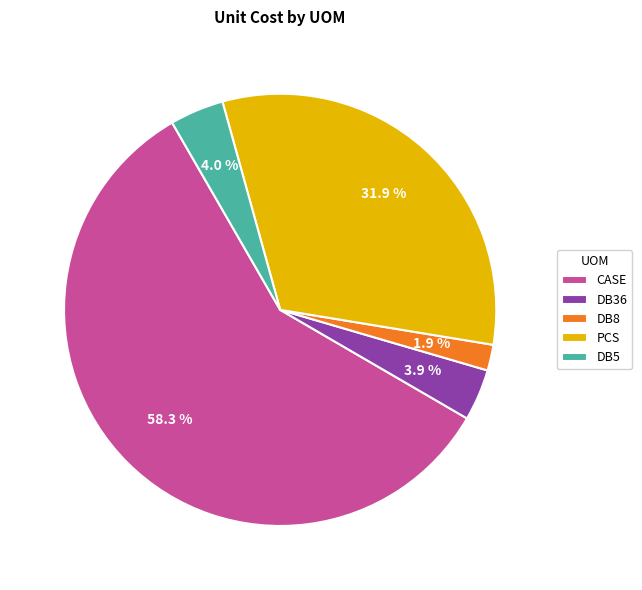

Is there any slice that represents more than half of the pie?

Yes